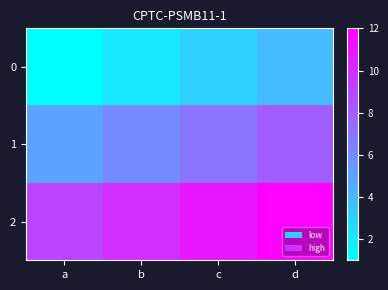

What is the minimum value shown in the chart?

1